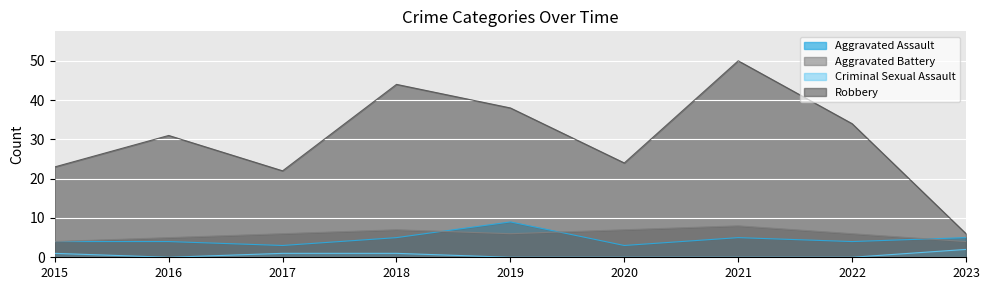

At which category is the sum across all series the highest?

2021